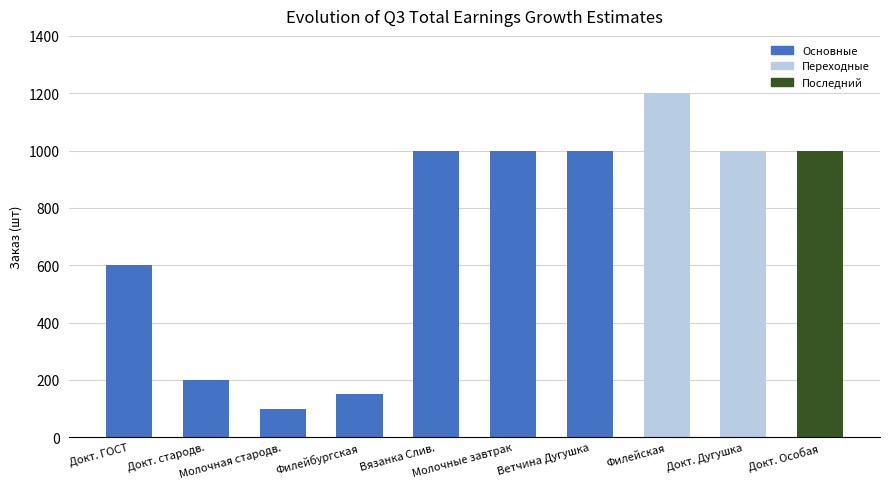

What is the label of the 7th bar from the right?

Филейбургская